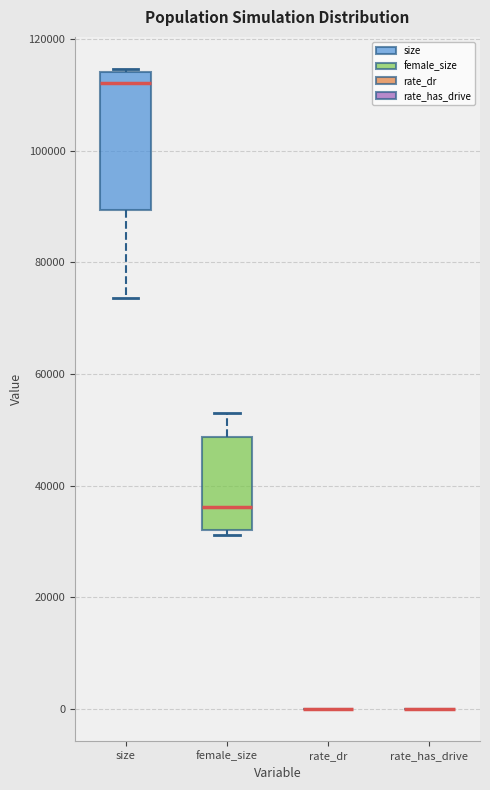

Comparing the boxes themselves (not the whiskers), which one is the tallest?

size